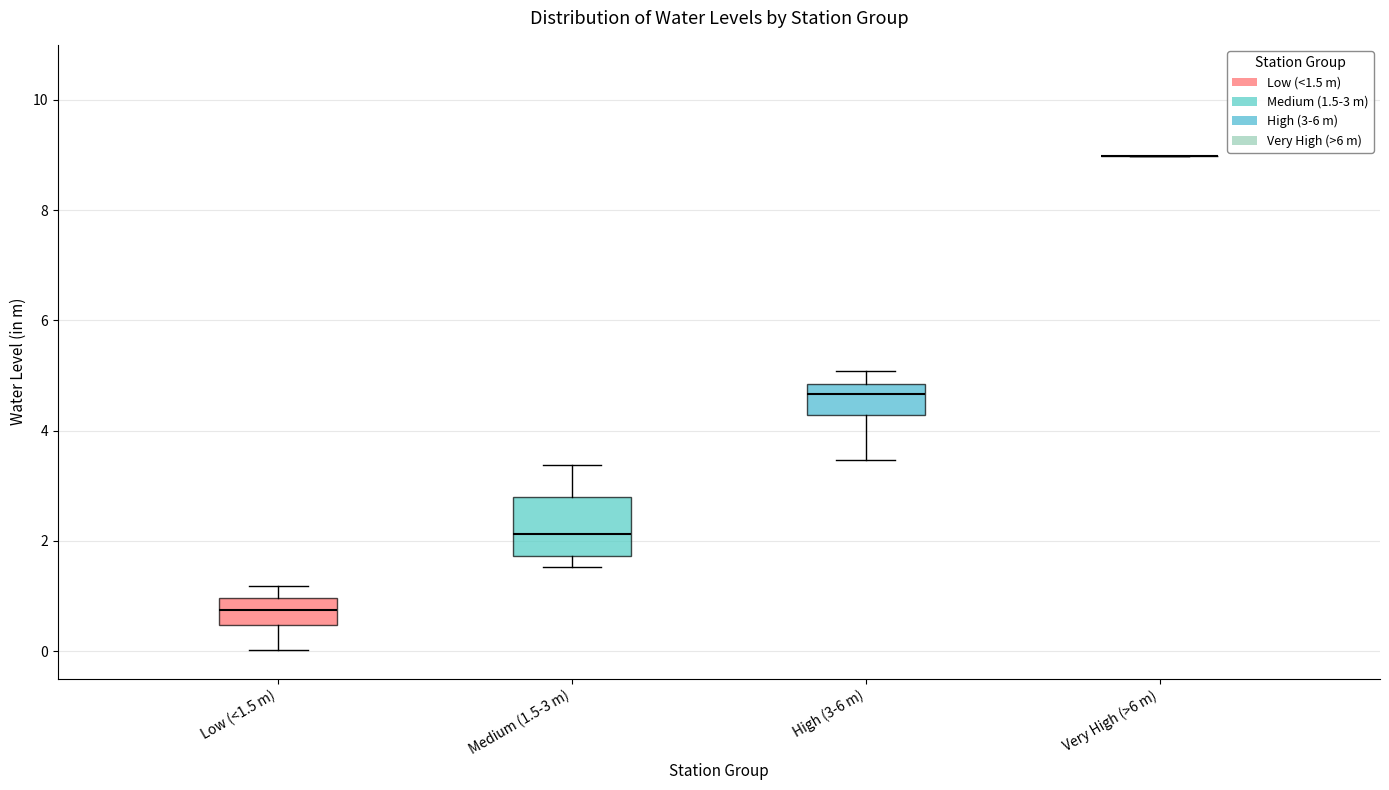

Reading left to right, read every box against the y-axis: the position of its median line, the range the box covers, and the ends of its whiskers. The values are not printed on the chart, so give them approximately, as read against the axis.

Low (<1.5 m): median 0.8, box 0.4 to 1.0, whiskers 0.0 to 1.2
Medium (1.5-3 m): median 2.2, box 1.8 to 2.8, whiskers 1.6 to 3.4
High (3-6 m): median 4.6, box 4.2 to 4.8, whiskers 3.4 to 5.0
Very High (>6 m): box collapsed to a line at 9.0, whiskers 9.0 to 9.0